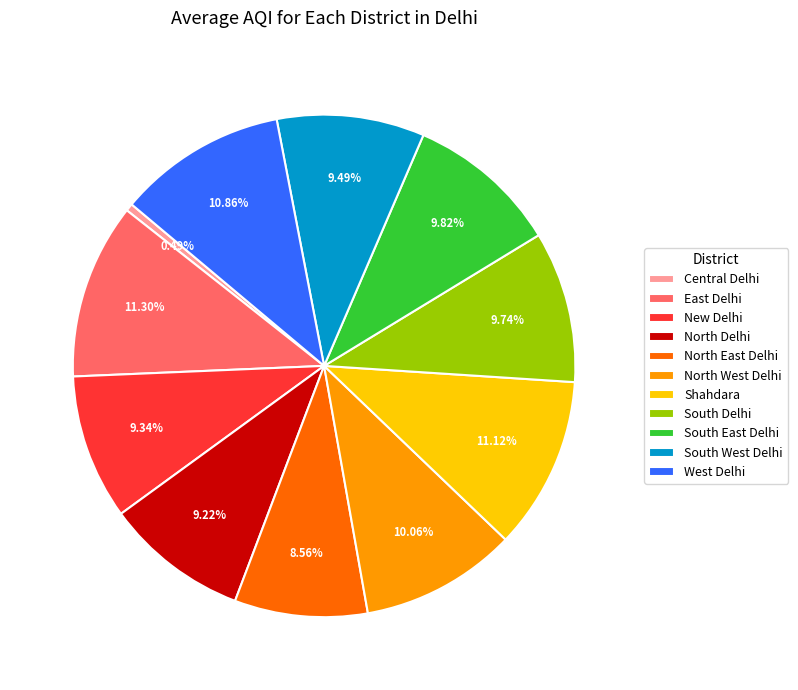

How many slices are in this pie chart?

11